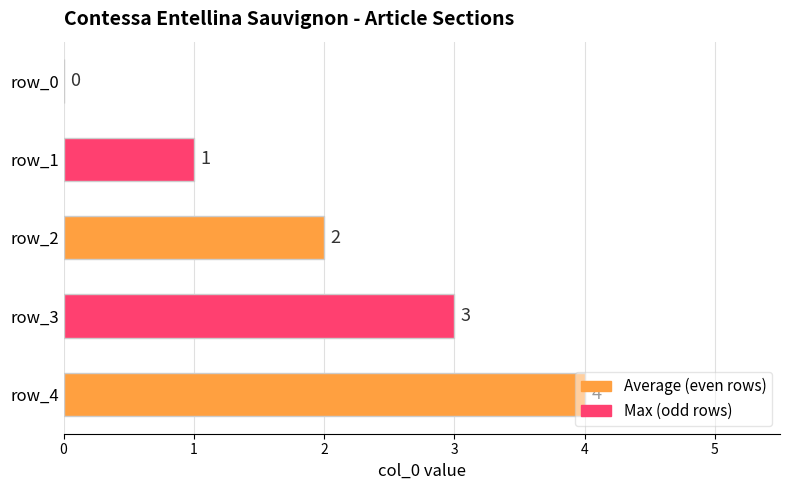

Read the value at row_4.

4